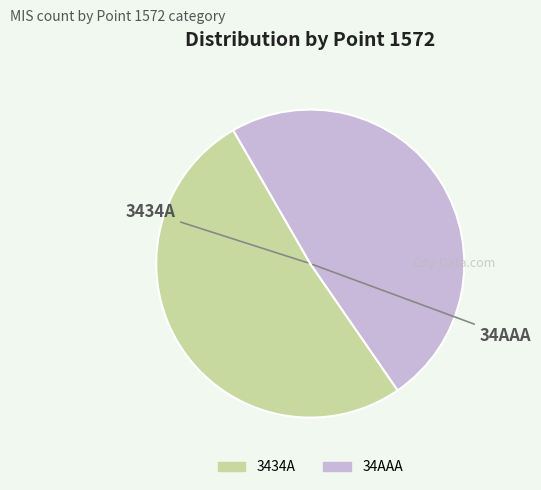

Combined, do 3434A and 34AAA account for over 50%?

Yes